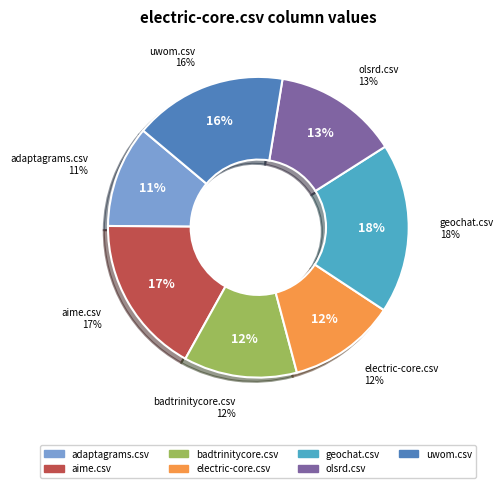

Is it true that badtrinitycore.csv is 12% of the pie?

True